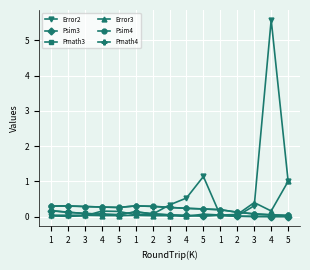

How many categories are shown in the chart?

15